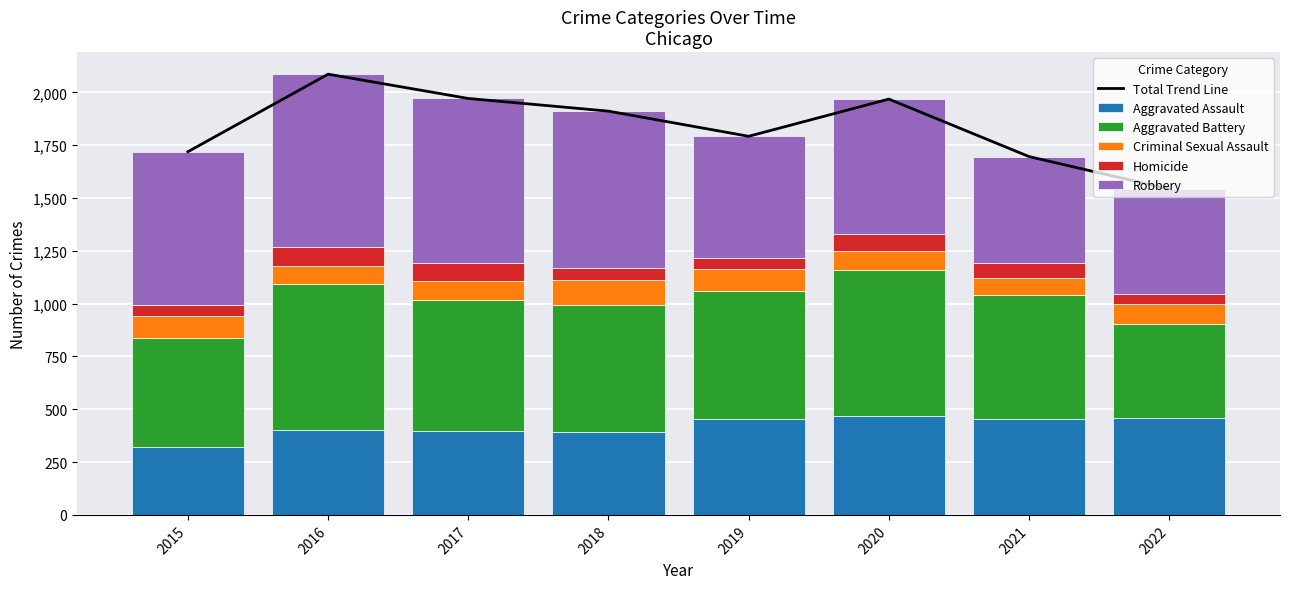

What is the approximate value of Aggravated Assault at 2019, to the nearest 5?

450